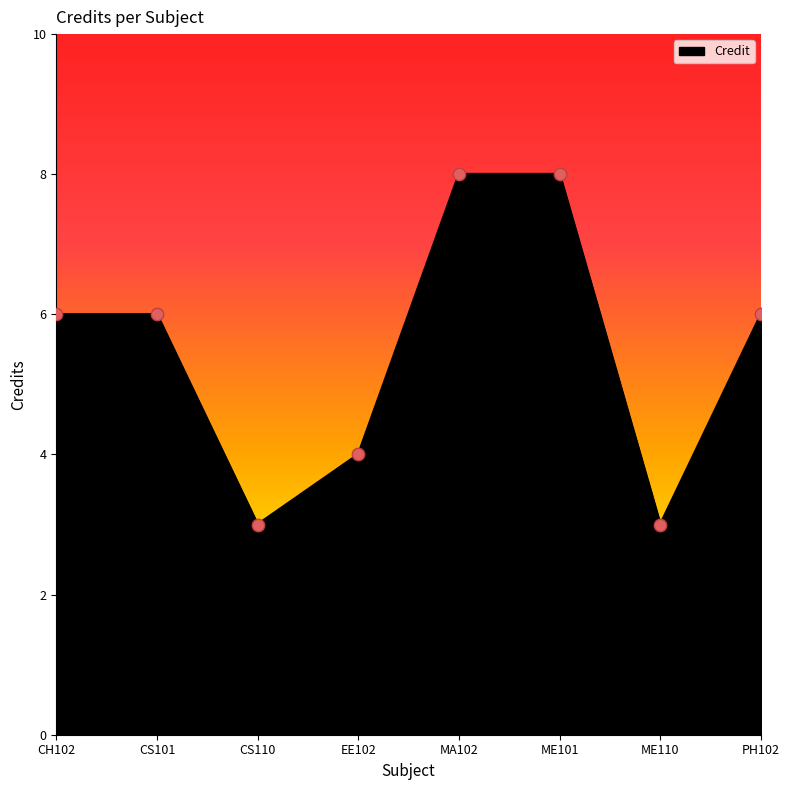

What is the change in value from CS110 to MA102?

+5